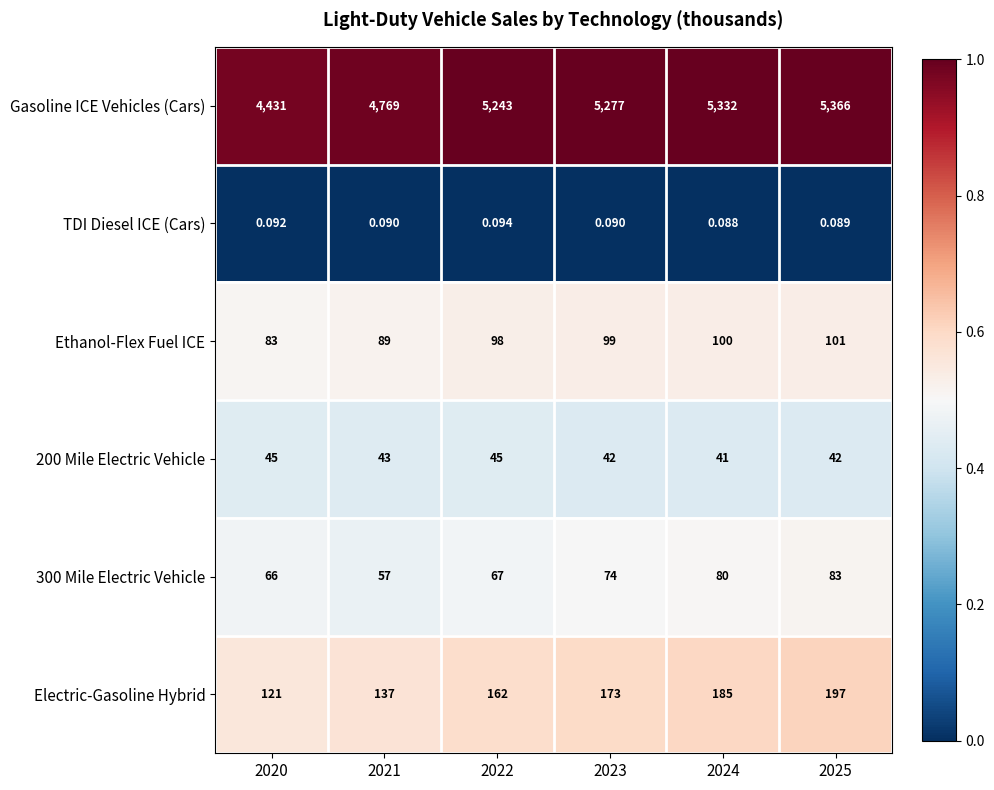

Which series has the widest spread of values?

Gasoline ICE Vehicles (Cars)